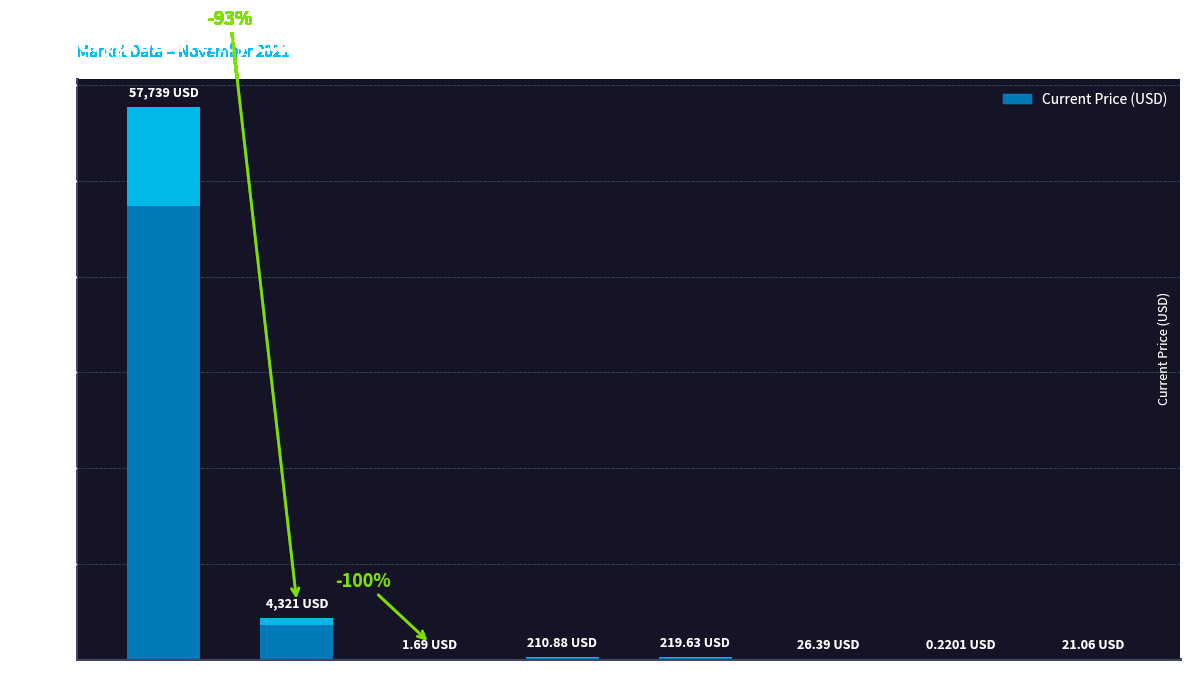

Read the value at Ethereum.

4321.4